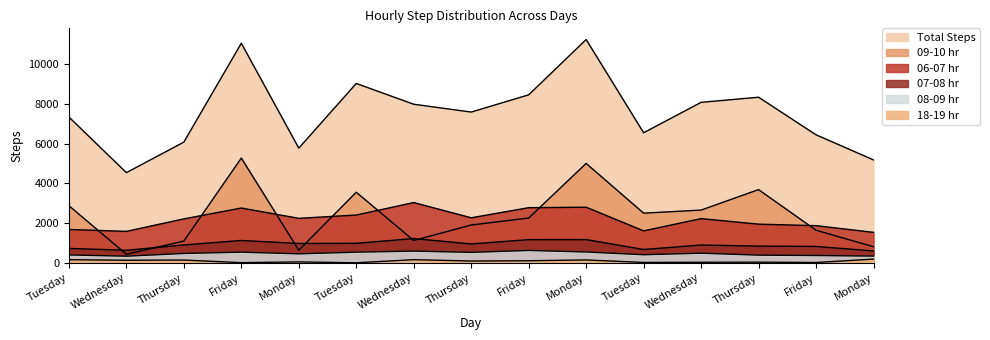

Which series has the largest total across all categories?

Total Steps